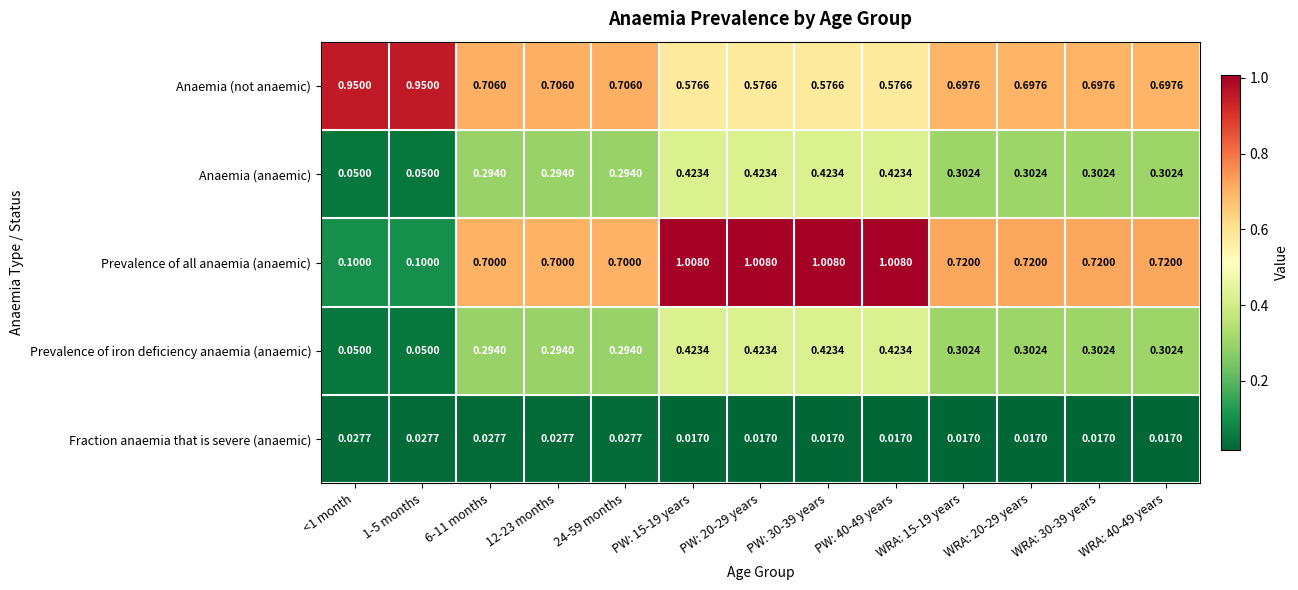

Which series has the widest spread of values?

Prevalence of all anaemia (anaemic)